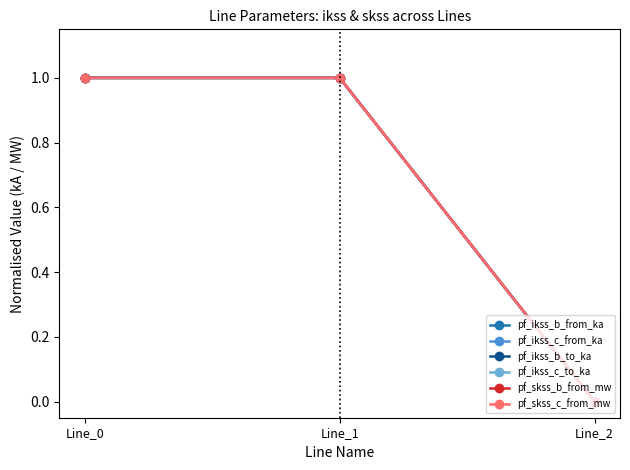

What is the difference between the maximum and minimum values in the pf_ikss_b_from_ka series?

1.0